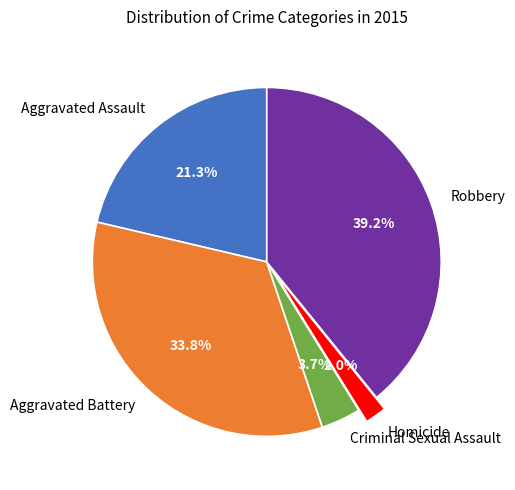

Is there any slice that represents more than half of the pie?

No